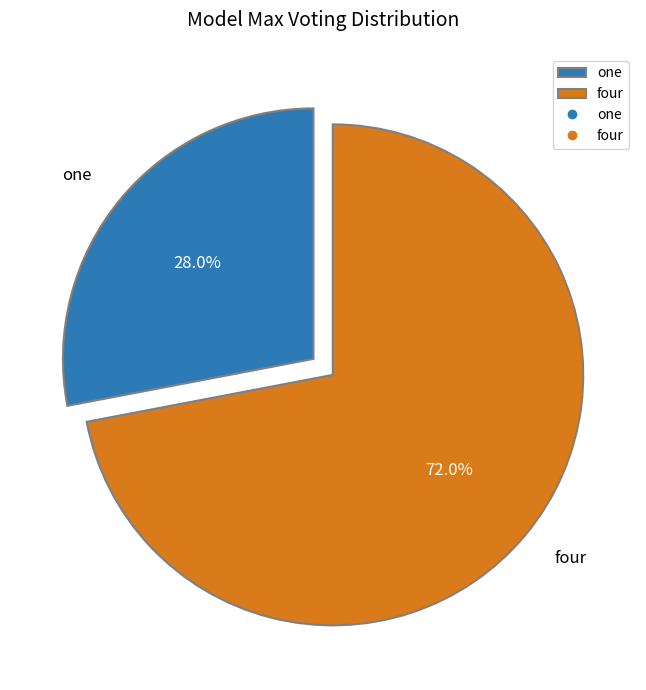

Is it true that four is 72% of the pie?

True